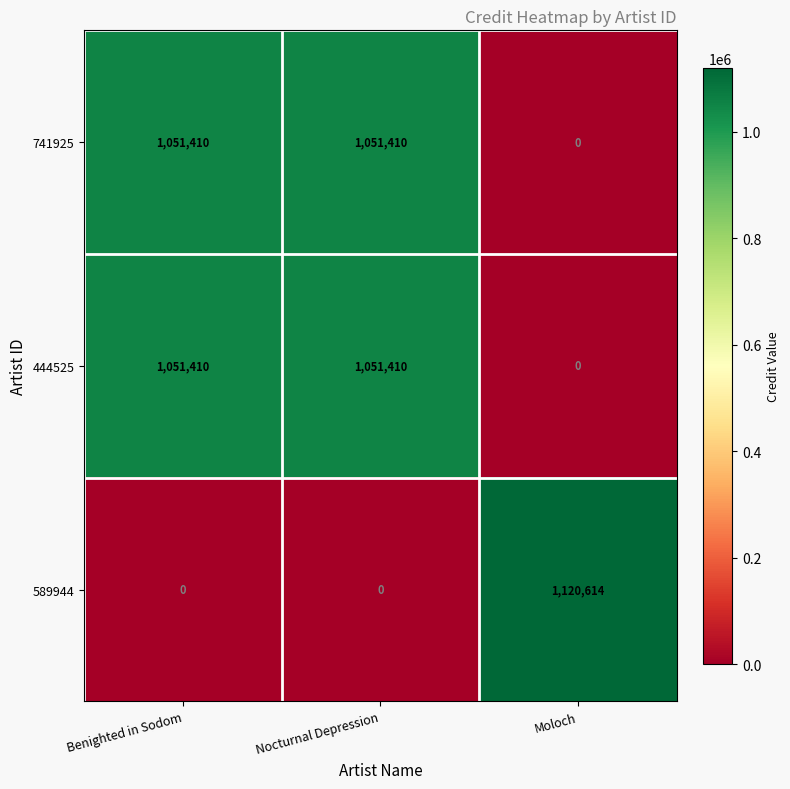

What is the spread (max minus min) of values at Benighted in Sodom?

1051410